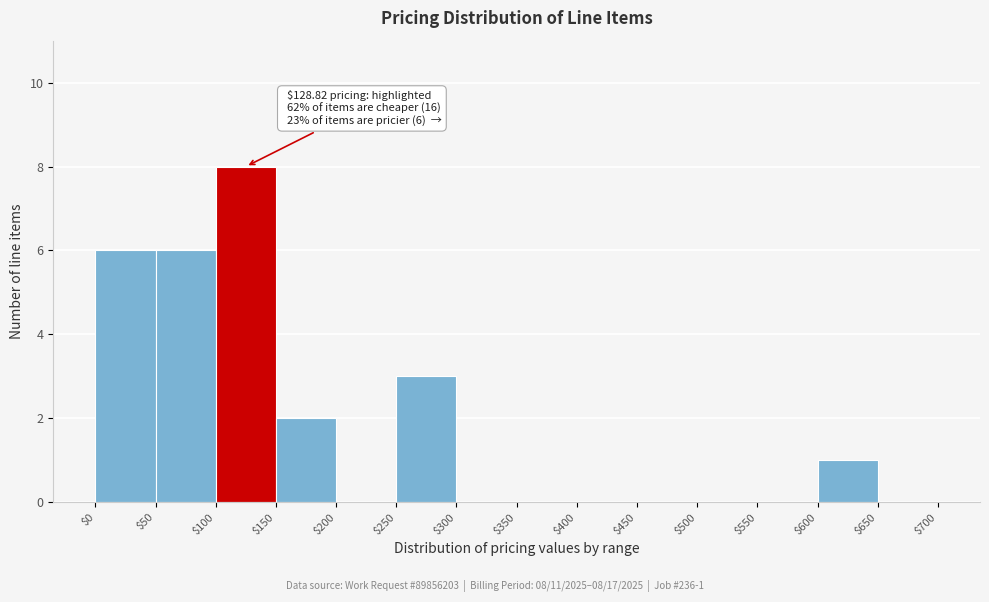

Which range on the x-axis has the tallest bar?

$100 to $150